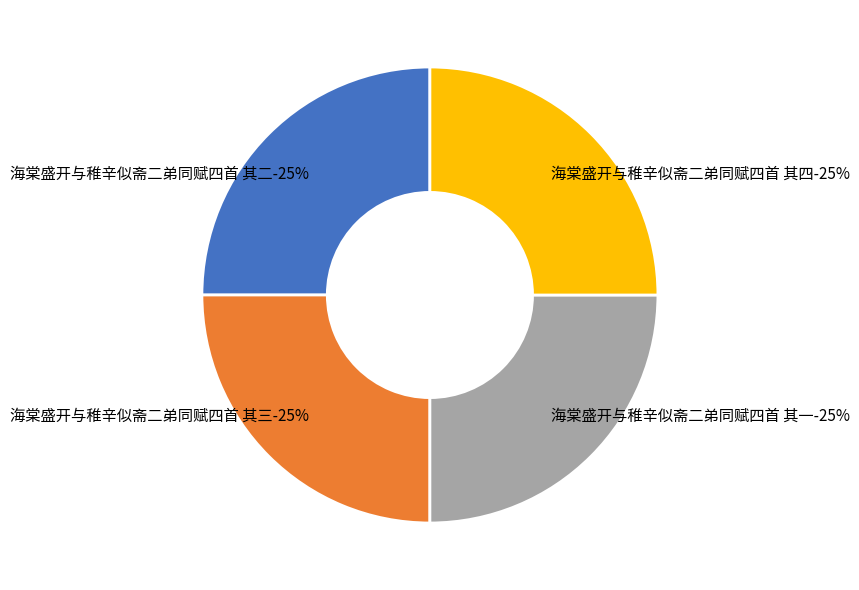

Which slice is the largest?

海棠盛开与稚辛似斋二弟同赋四首 其四